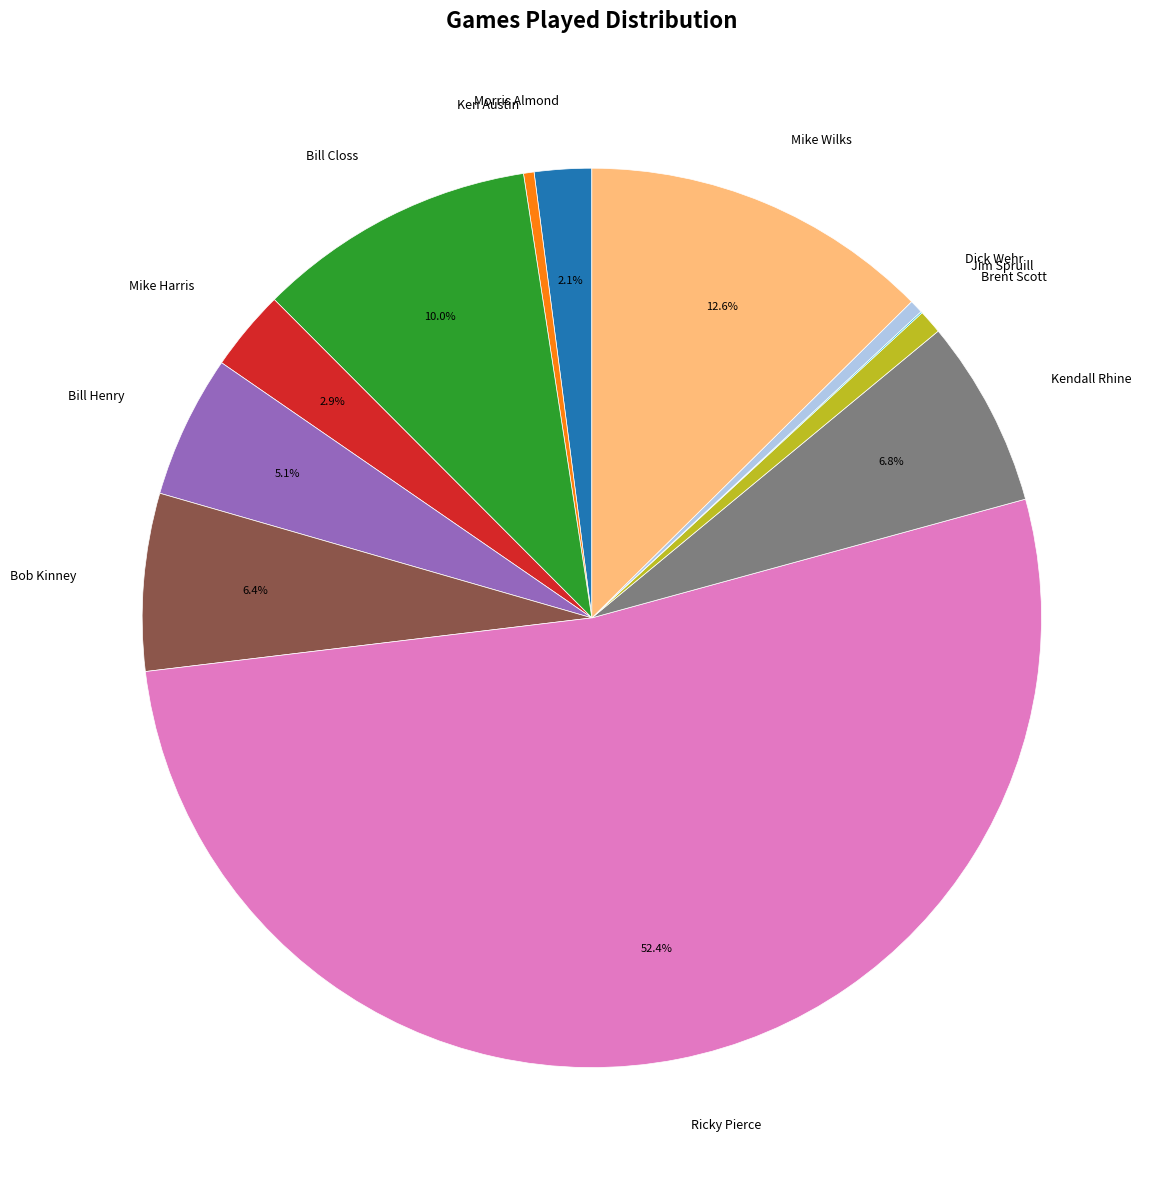

Which has a higher value, Dick Wehr or Bill Henry?

Bill Henry